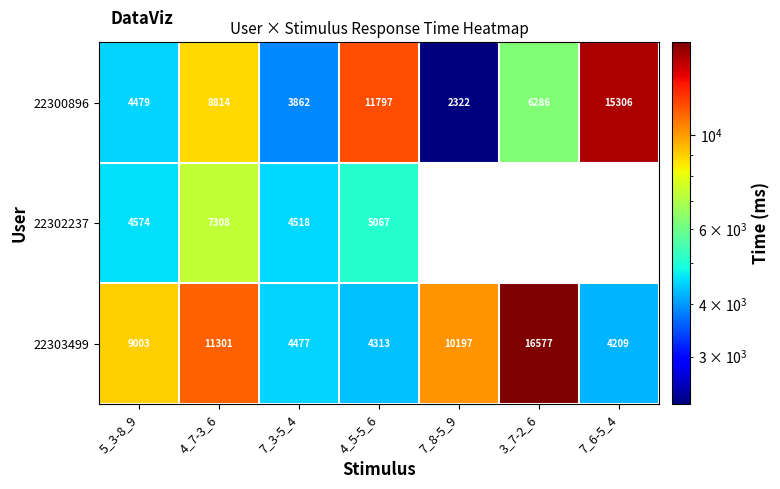

What is the maximum value for 22303499?

16577